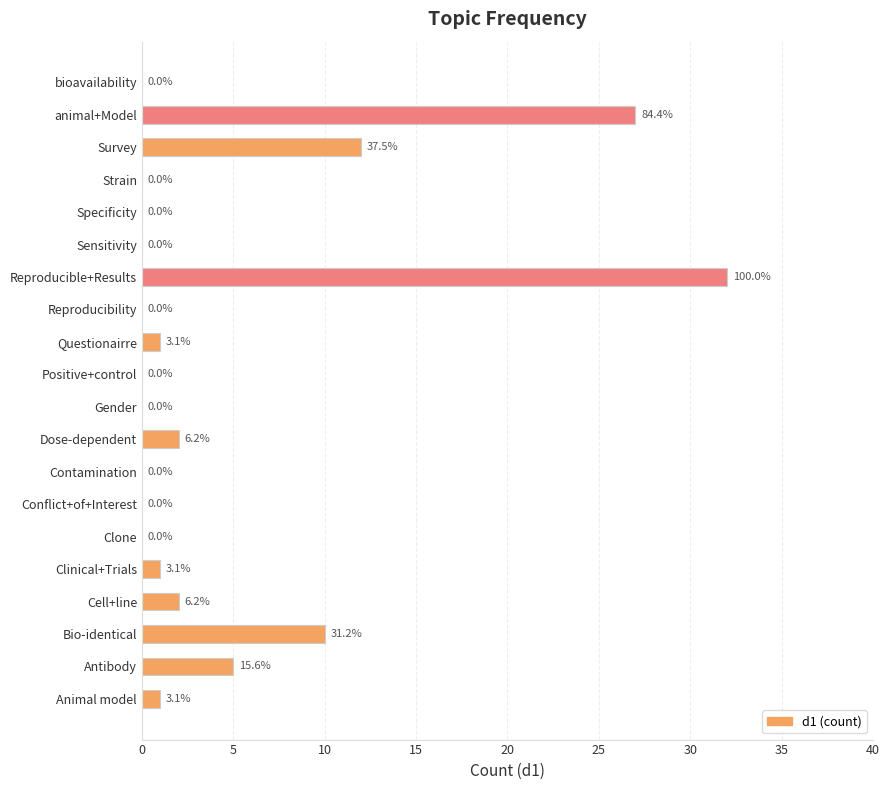

At which label is the value closest to 16?

Survey